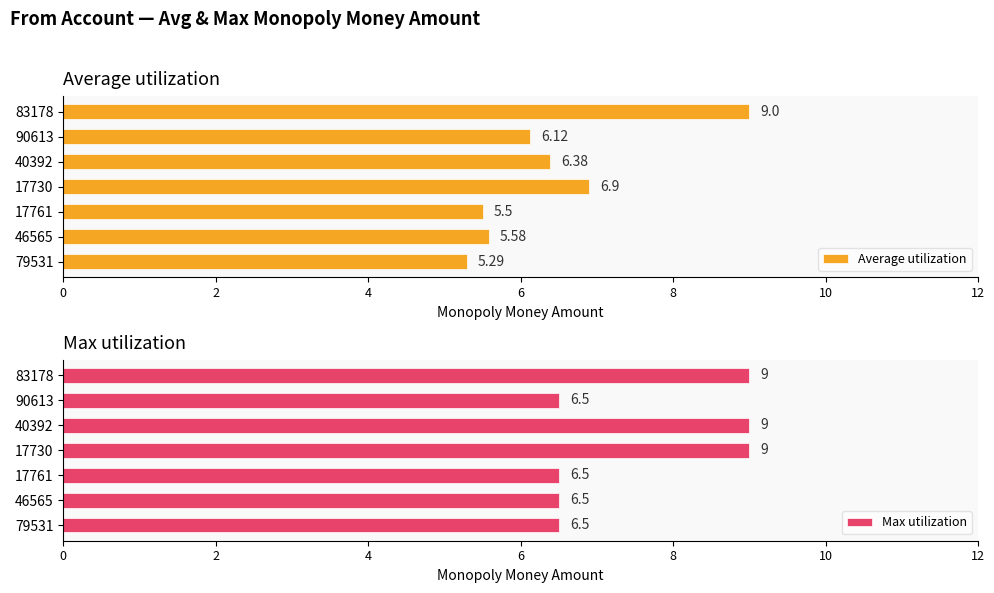

What is the value of the Max utilization bar at the 5th from the left?

9.0